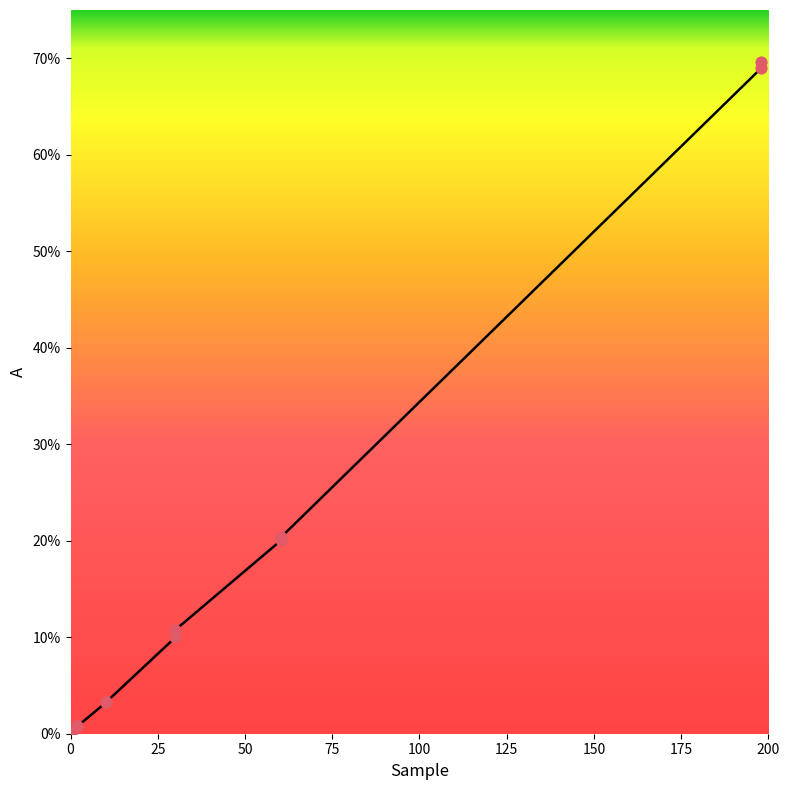

Between 50 and 175, which is larger?

175